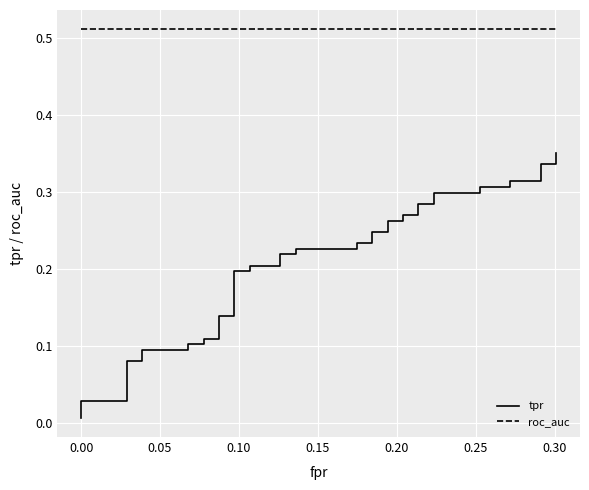

Is this an area chart (filled region under the line)?

No